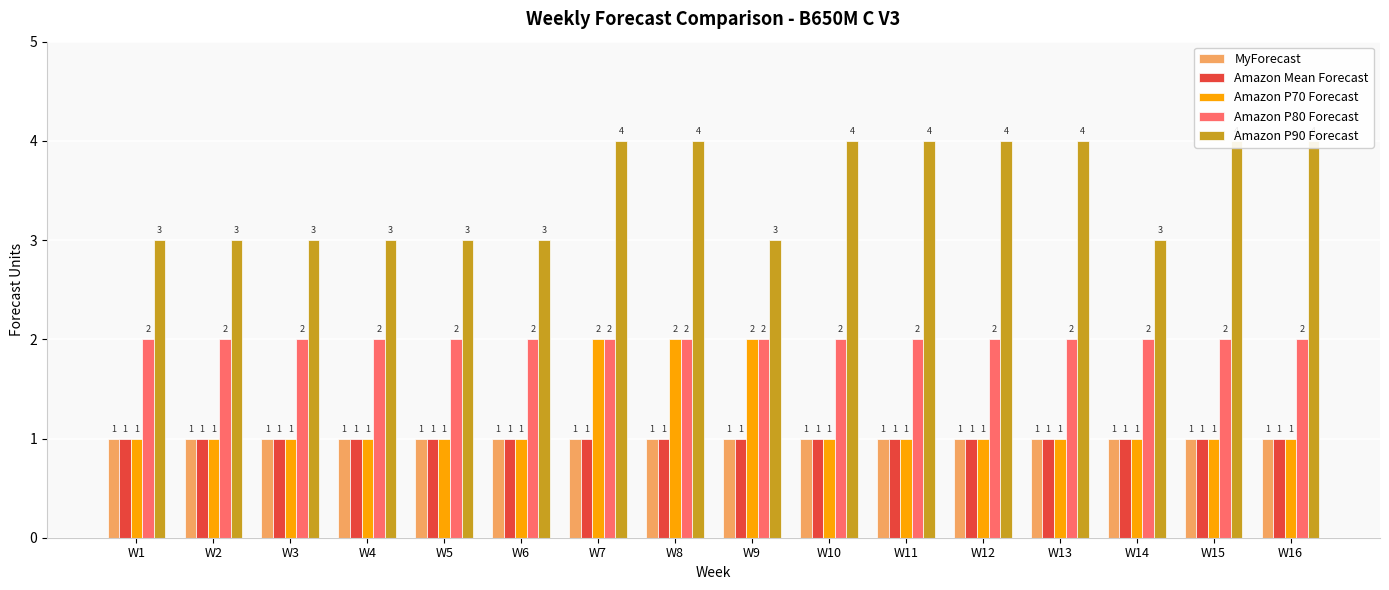

What are all the series names shown in the legend?

MyForecast, Amazon Mean Forecast, Amazon P70 Forecast, Amazon P80 Forecast, Amazon P90 Forecast